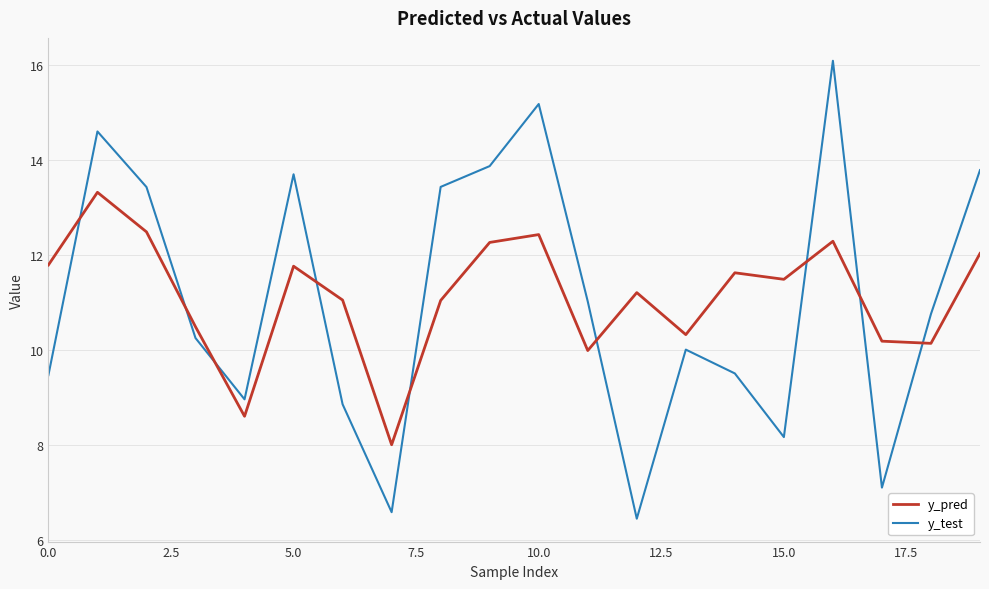

Which series has the largest range (max minus min)?

y_test